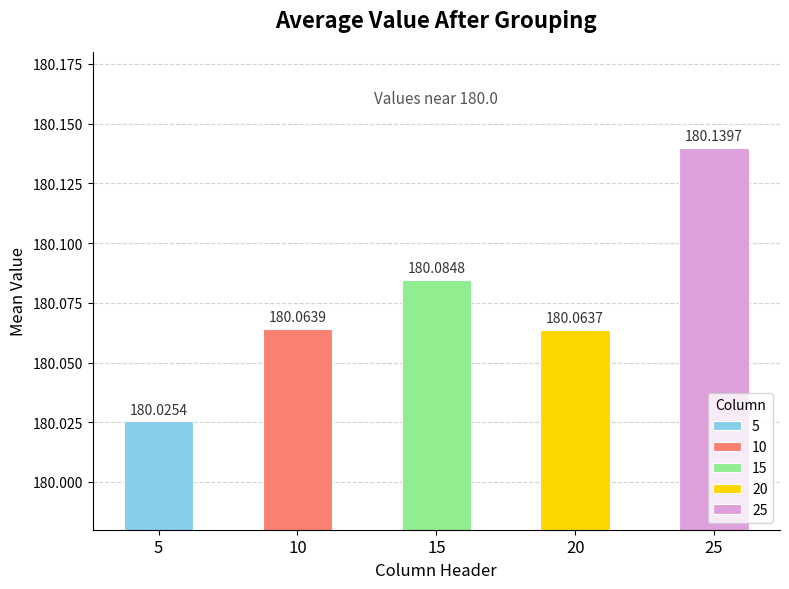

What is the change in value from 20 to 25?

+0.1